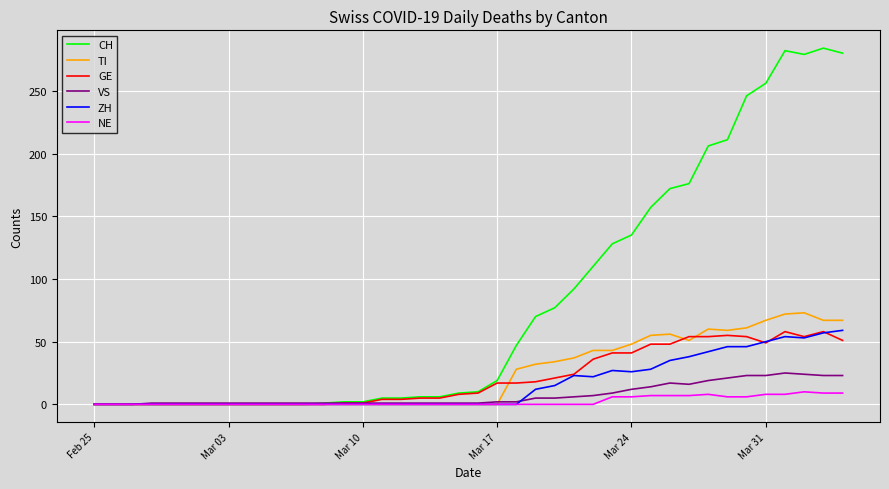

What is the greatest value displayed?

284